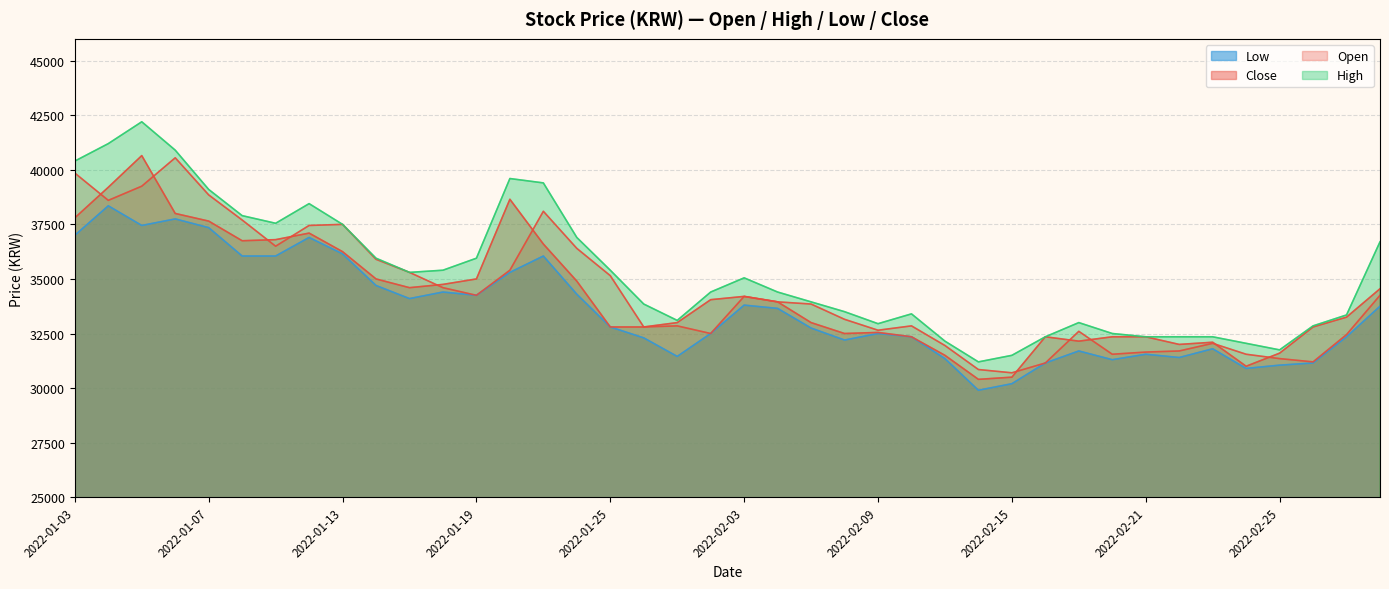

True or false: High and Open intersect in this chart.

False